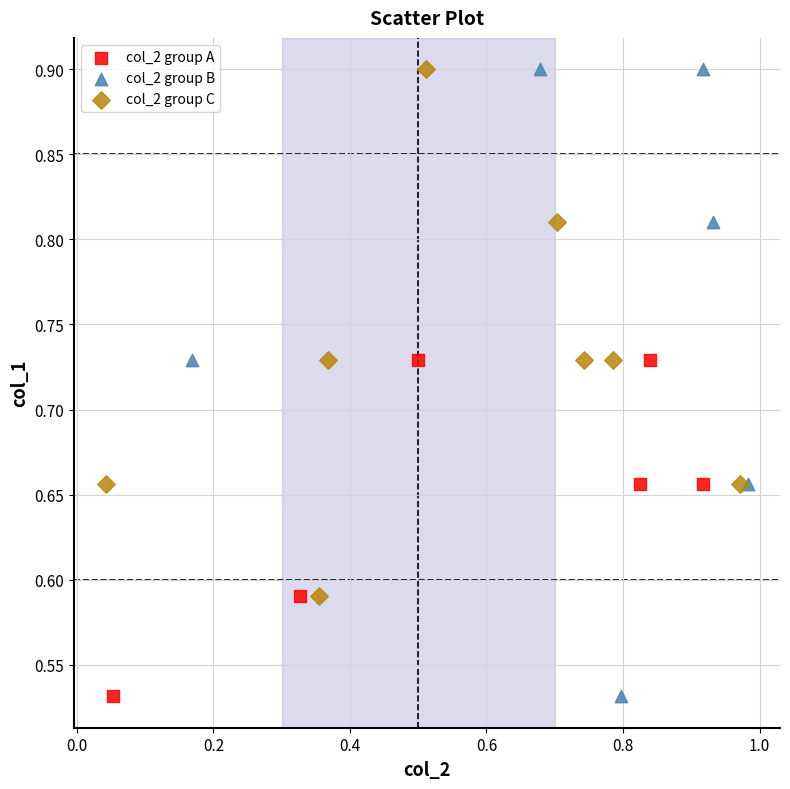

Which series has the widest spread of Y values?

col_2 group B